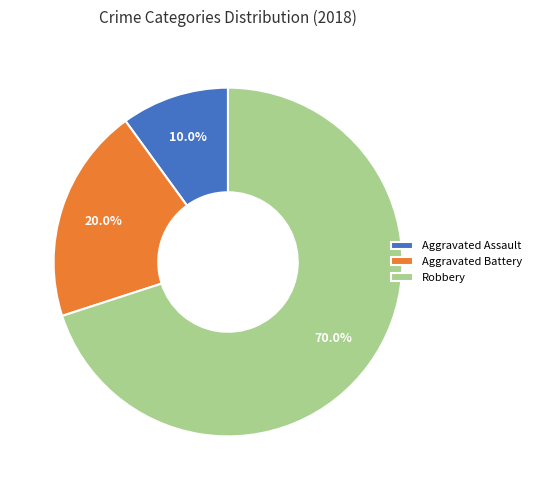

To the nearest percent, what percentage of the pie is Robbery?

70%